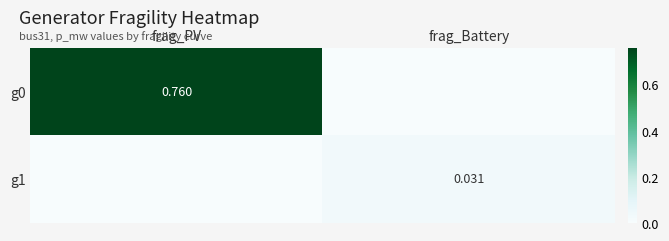

How many g0 values are between 0 and 1?

2